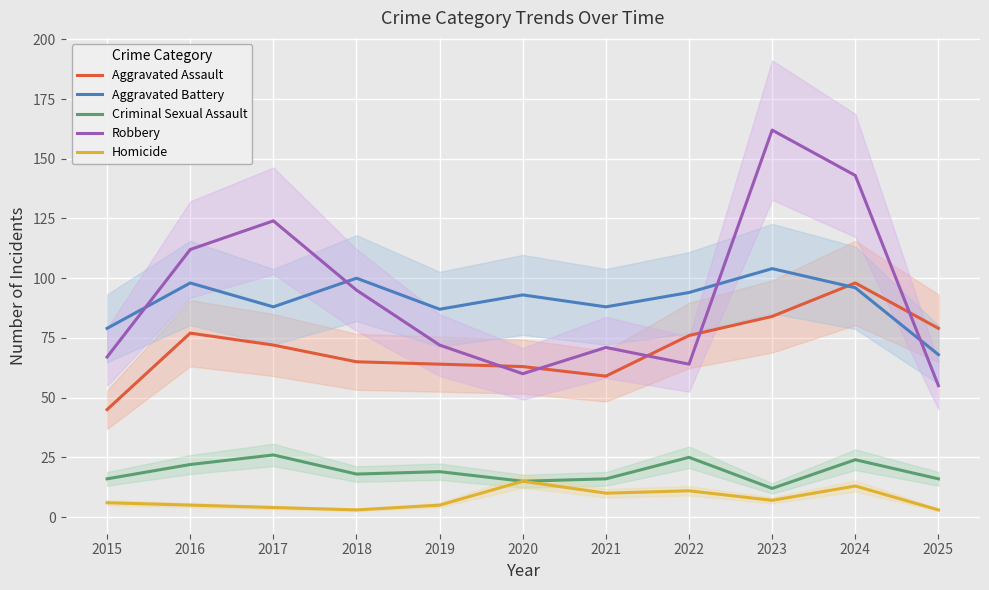

What are all the series names shown in the legend?

Aggravated Assault, Aggravated Battery, Criminal Sexual Assault, Robbery, Homicide